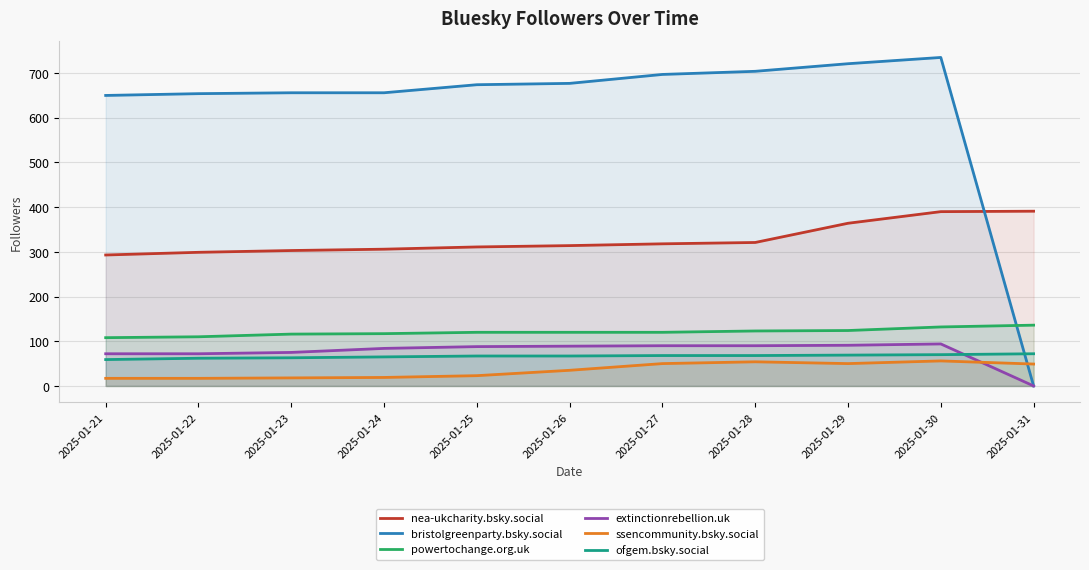

True or false: ofgem.bsky.social and nea-ukcharity.bsky.social cross at least once.

False